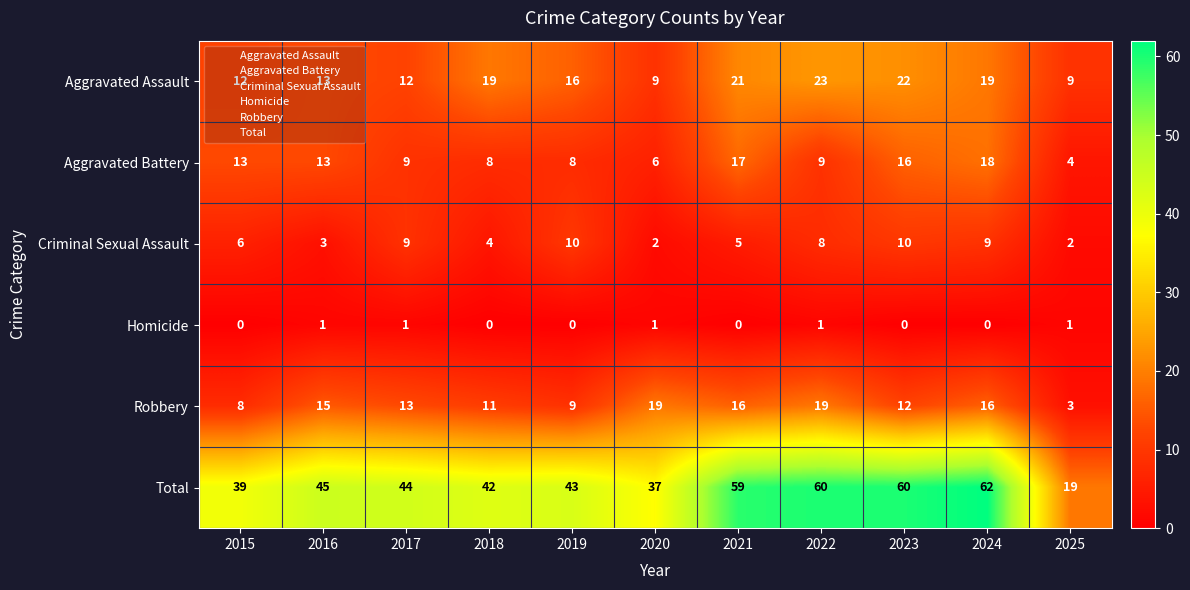

What is the total value across all series at 2017?

88